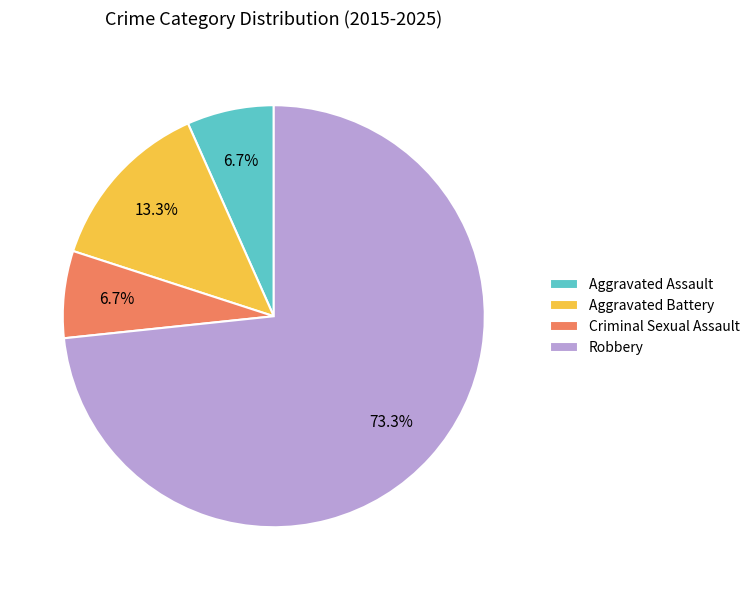

What percentage is the Aggravated Assault slice, to the nearest percent?

7%